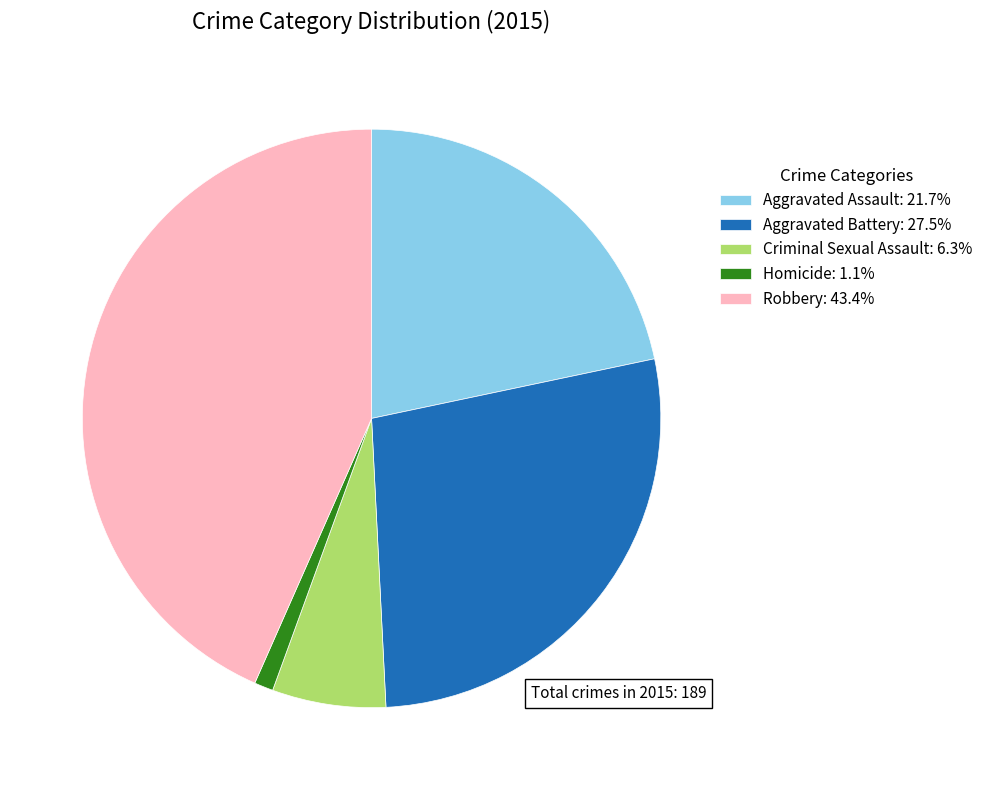

Do Criminal Sexual Assault: 6.3% and Aggravated Battery: 27.5% together represent more than half of the pie?

No